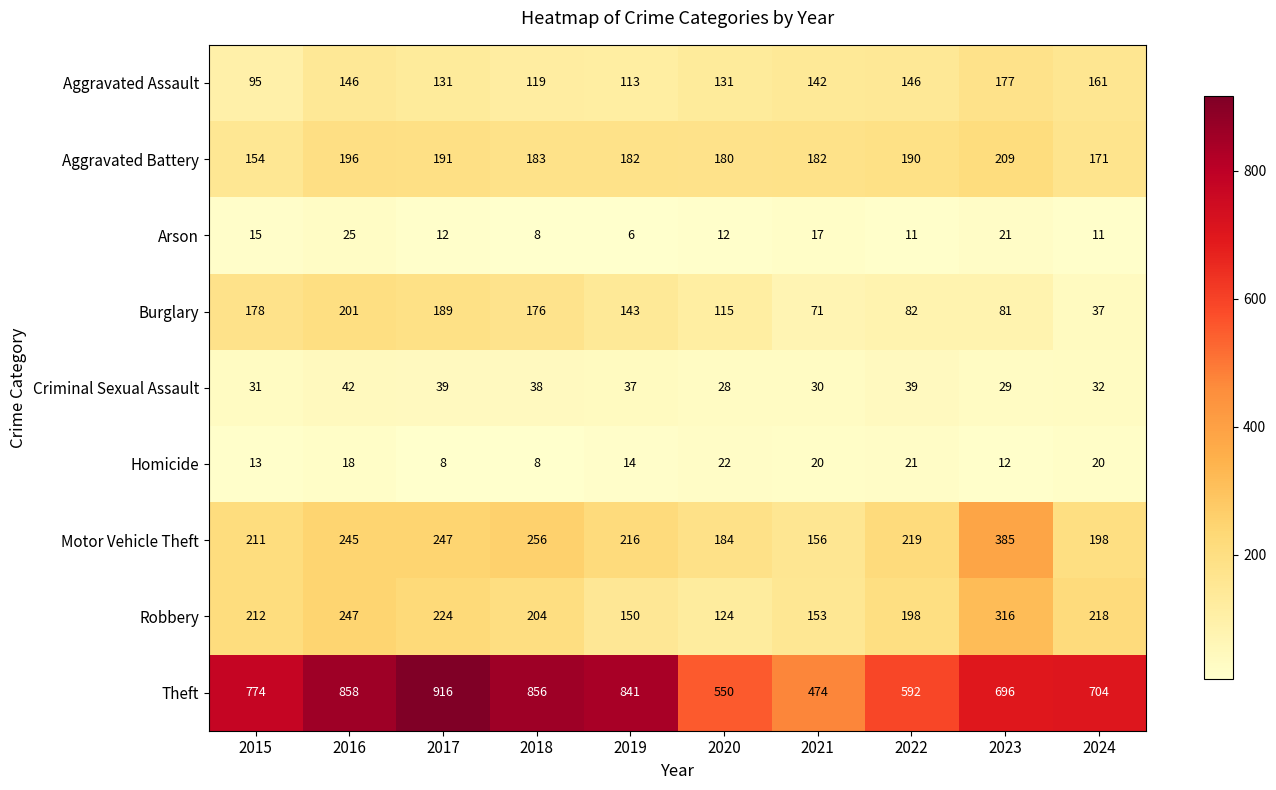

What is the greatest value displayed?

916